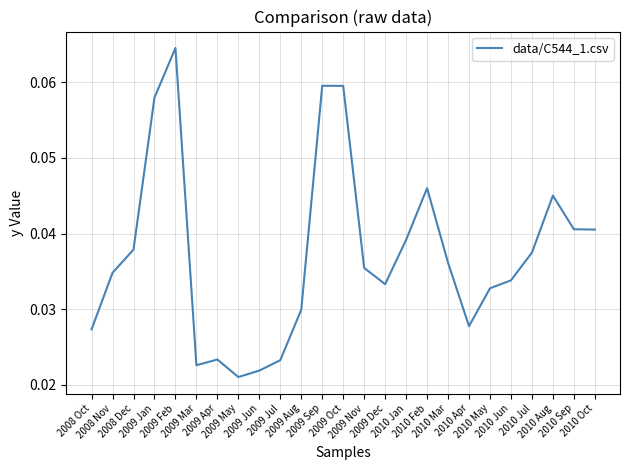

What is the sum of all values?

0.9